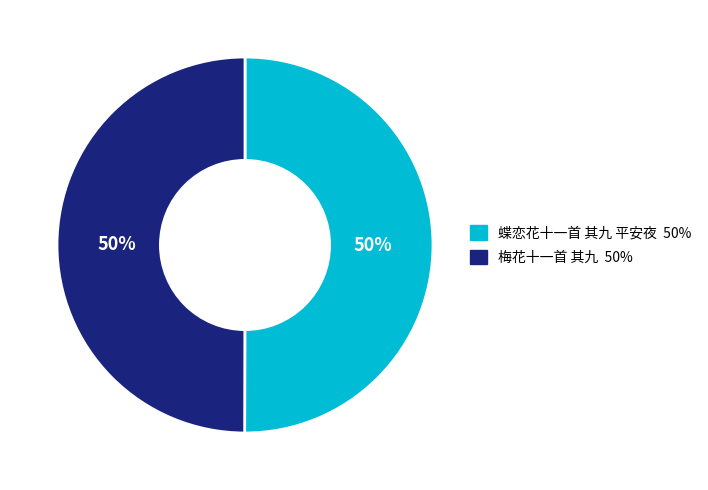

What is the ratio of the value at 梅花十一首 其九 to the value at 蝶恋花十一首 其九 平安夜?

1.0